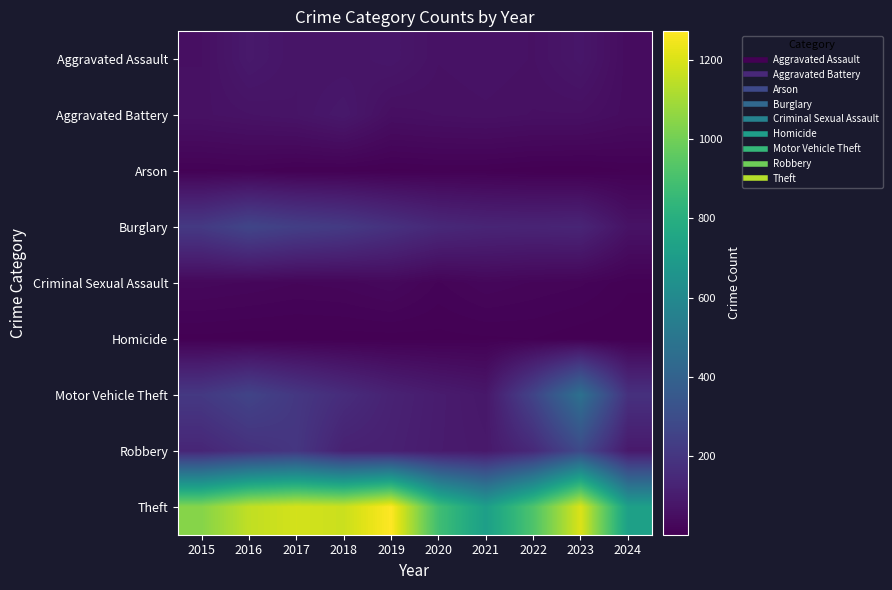

What is the difference between the highest and lowest values at 2021?

710